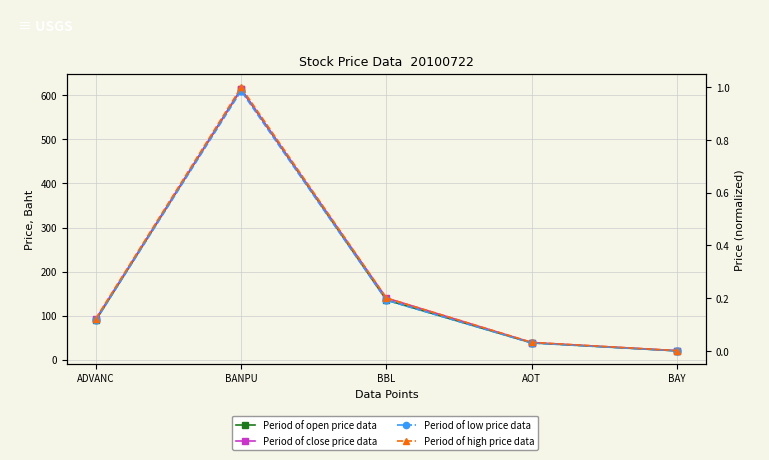

True or false: Period of close price data and Period of low price data intersect in this chart.

False